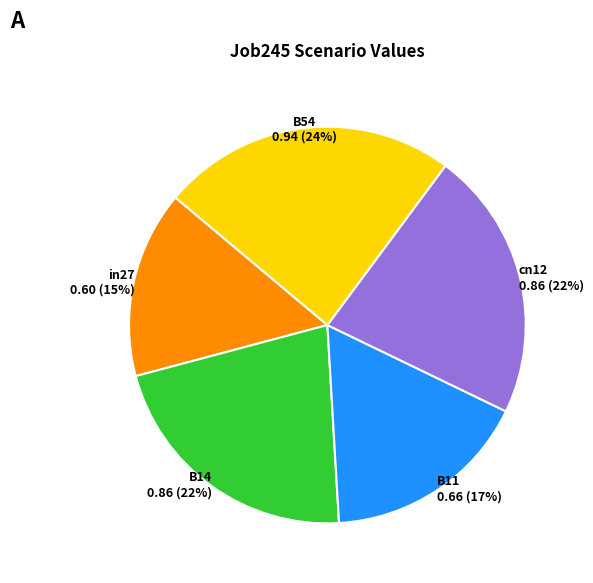

To the nearest percent, what is the average slice percentage?

20%